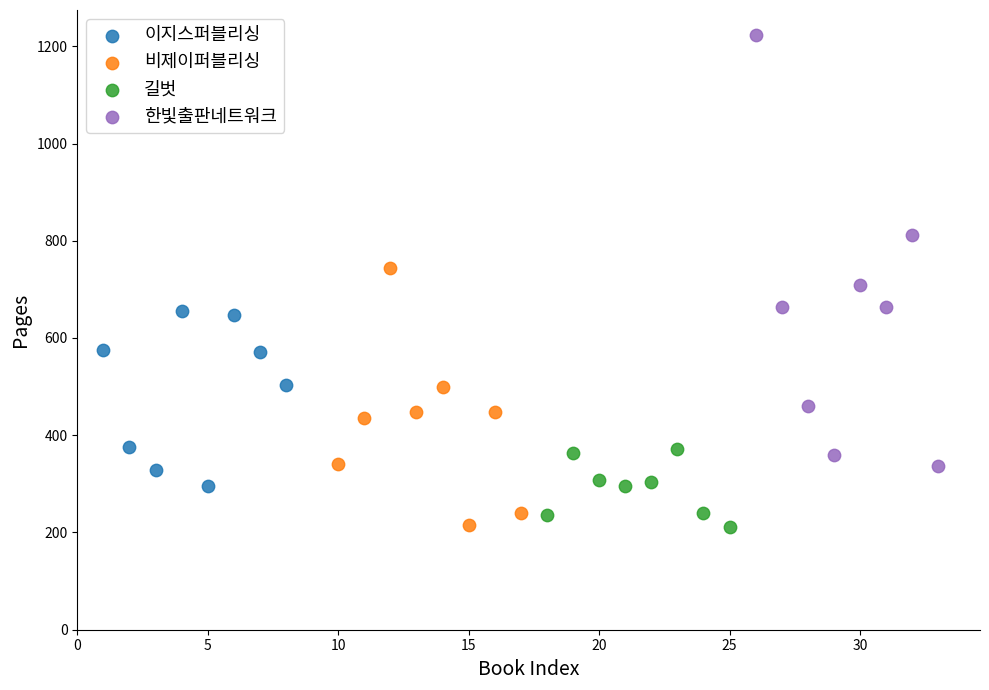

Which series reaches the maximum Y coordinate?

한빛출판네트워크